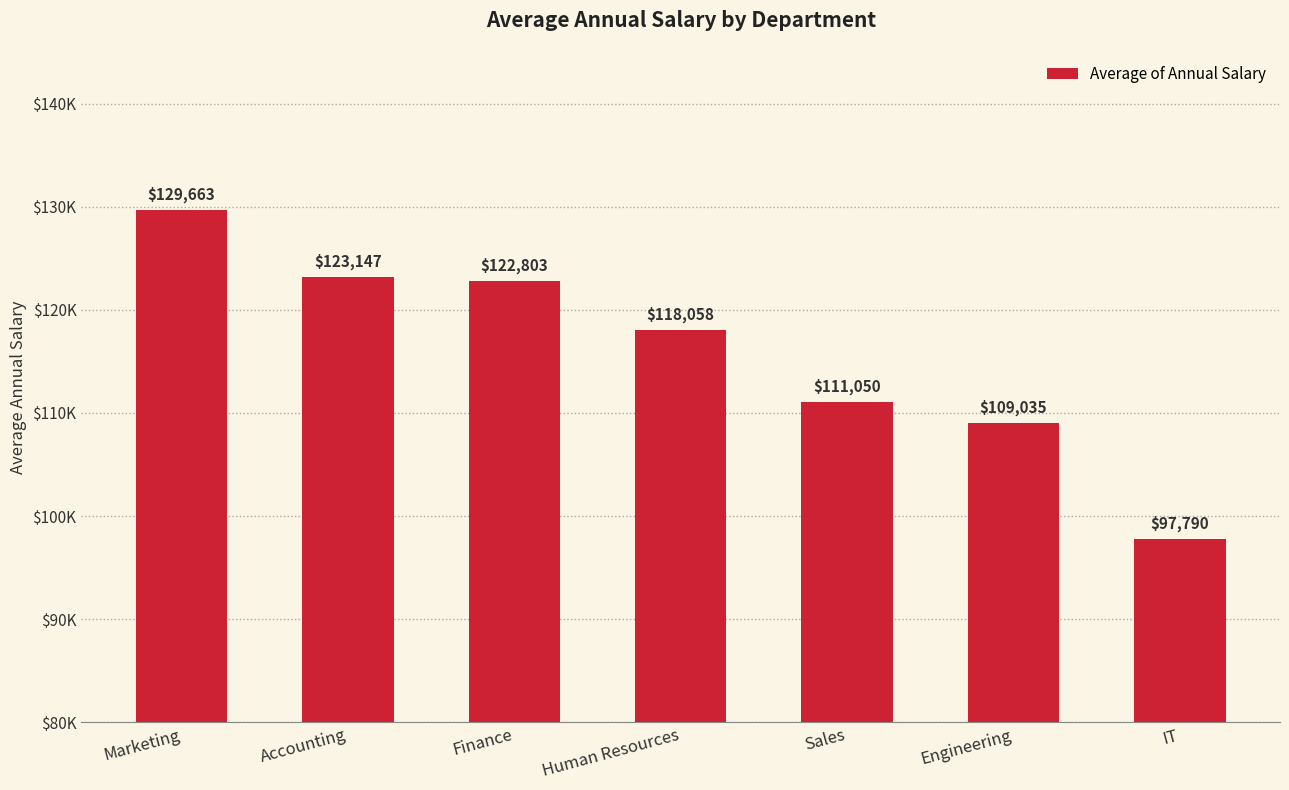

Rank the categories by value from lowest to highest.

IT, Engineering, Sales, Human Resources, Finance, Accounting, Marketing